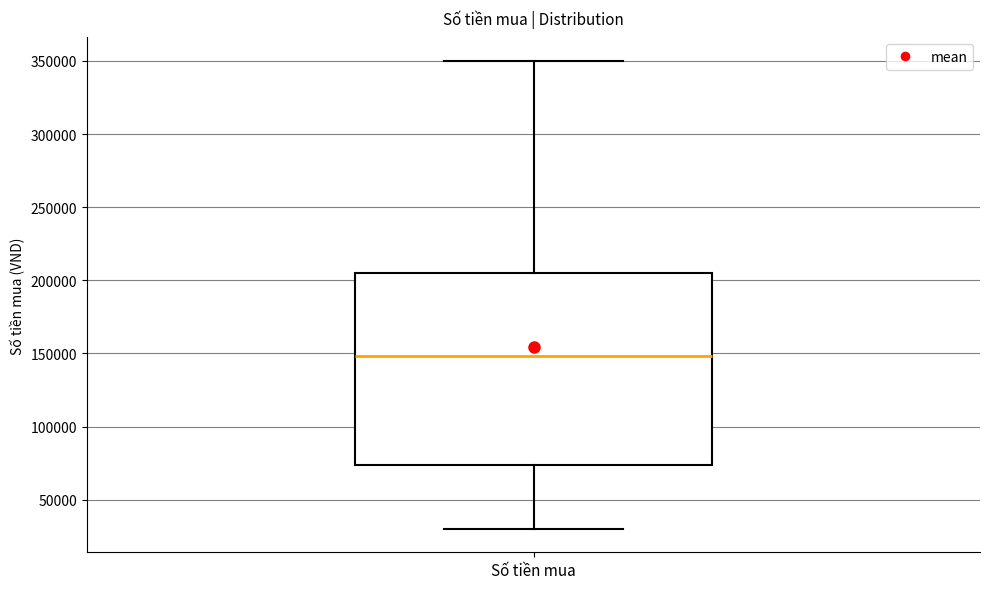

Transcribe this box plot: give where the median line is, the range the box spans, and where the two whiskers end, as read against the y-axis. The values are not printed on the chart, so give them approximately, as read against the axis.

median 150000, box 75000 to 205000, whiskers 30000 to 350000